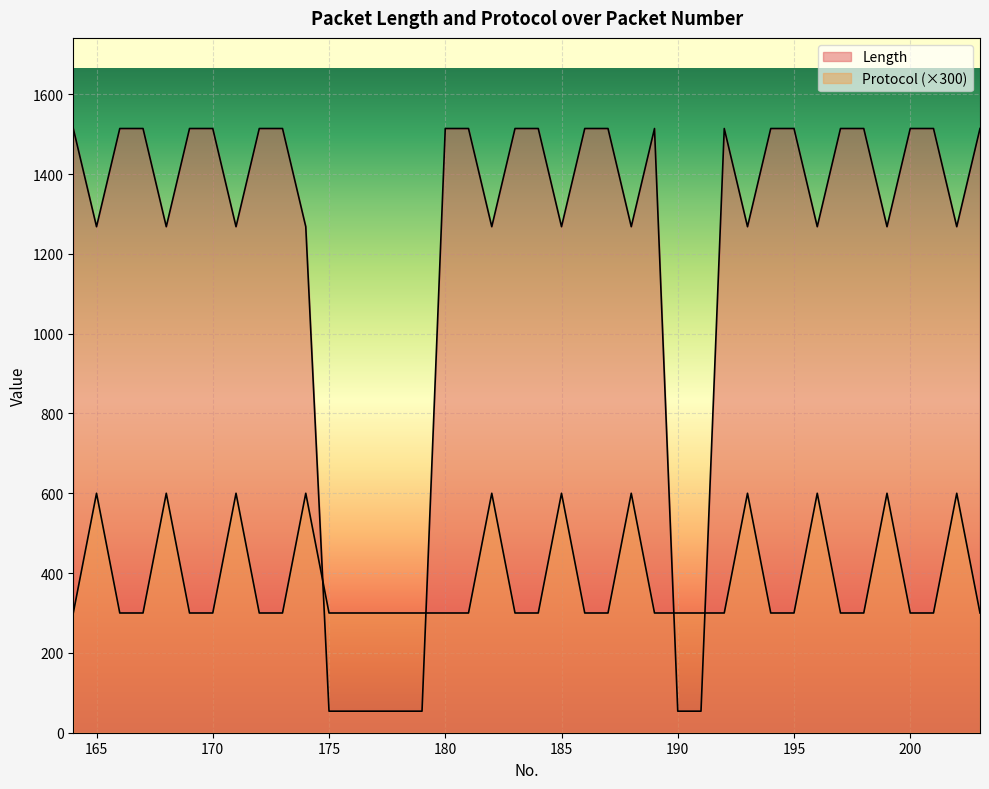

What is the value of the Protocol point at the 33rd from the left?

600